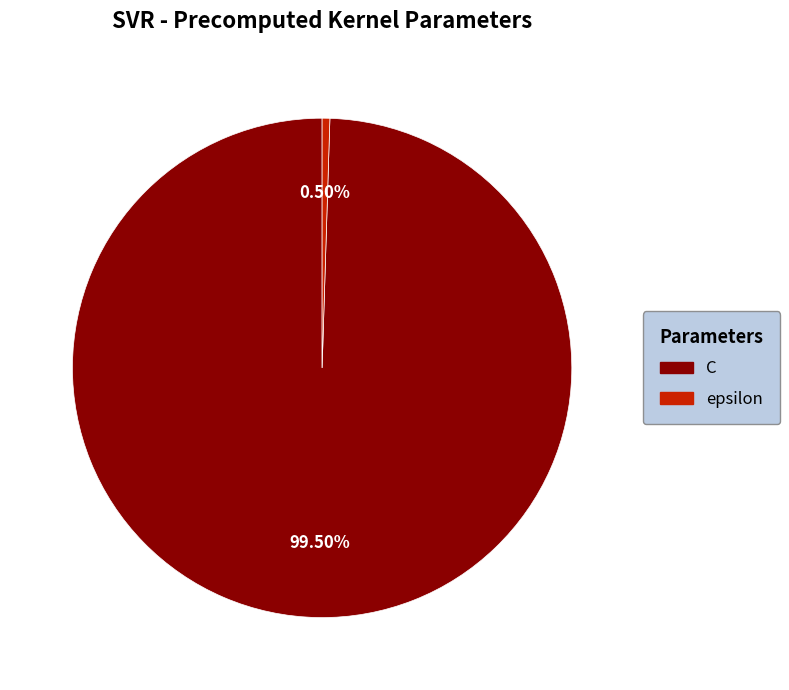

To the nearest percent, what is the difference between the epsilon and C slice percentages?

99%